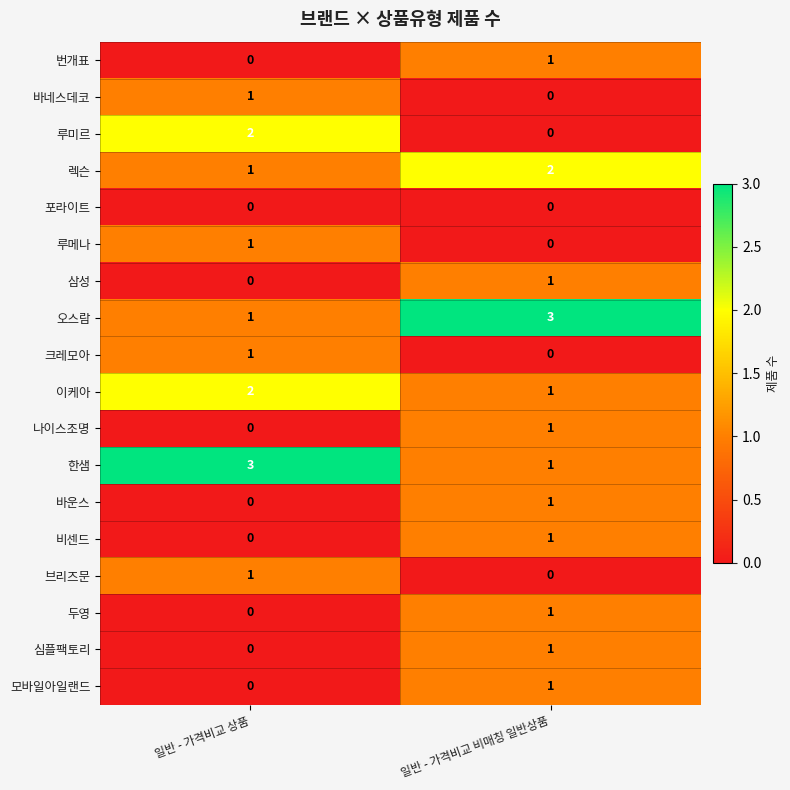

What is the sum of all 오스람 values?

4